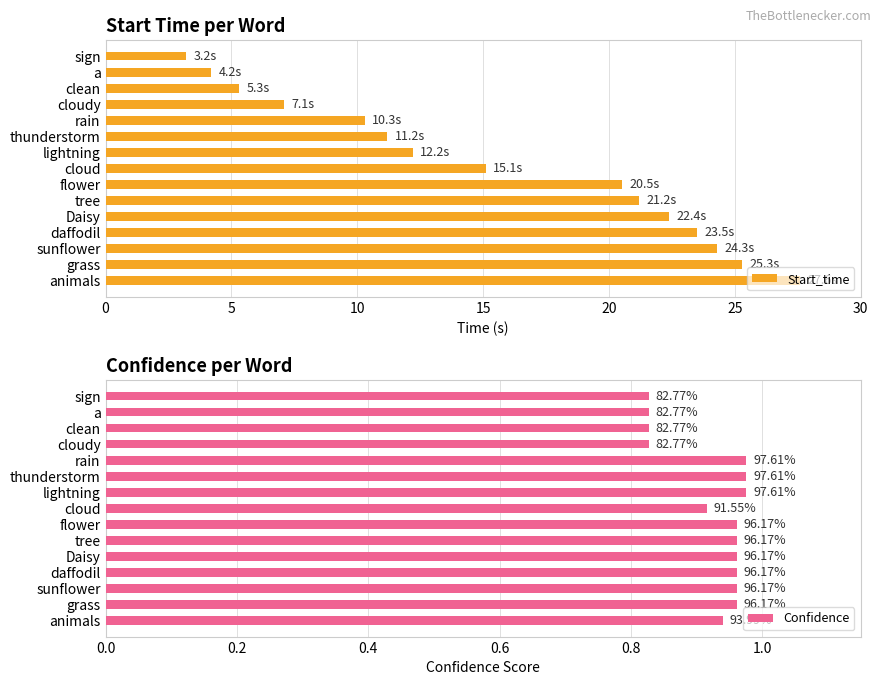

What is the difference between the highest and lowest values at 10?

4.5